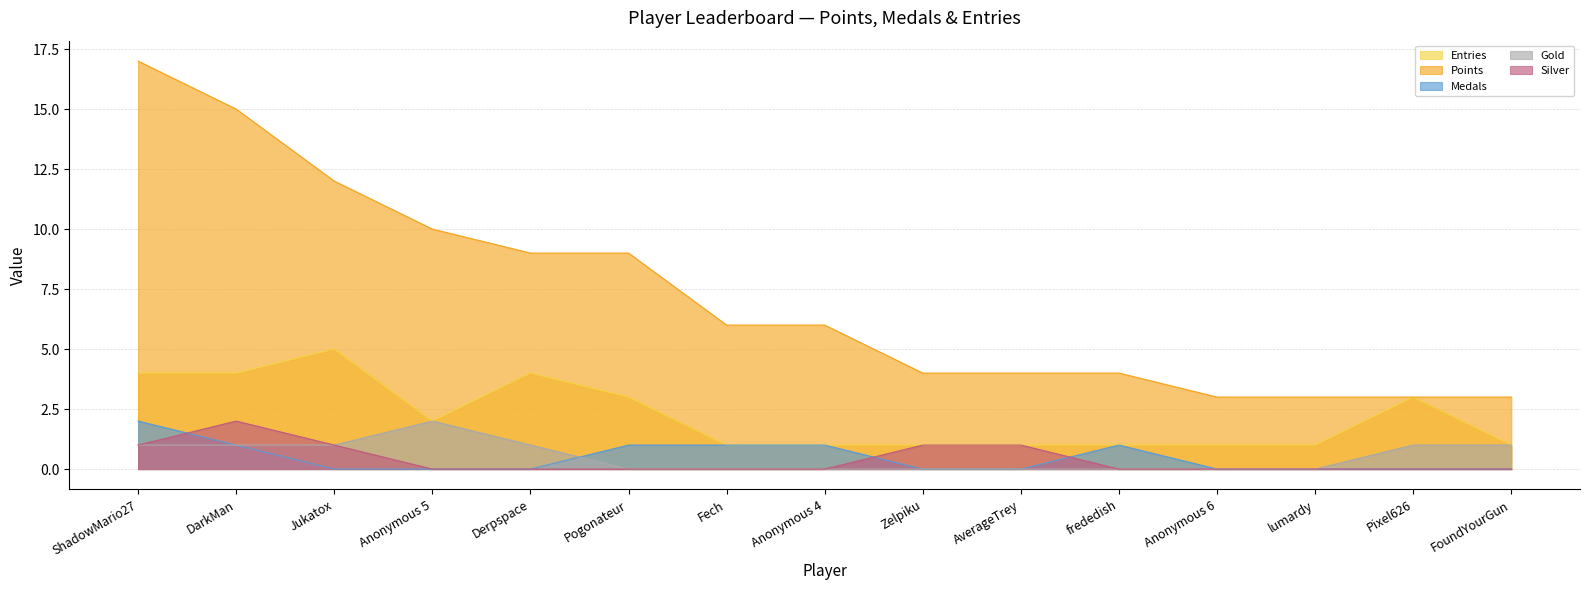

List the series in order of their peak value, highest first.

Points, Entries, Medals, Gold, Silver